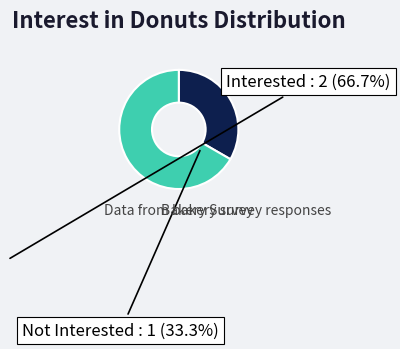

Is the sum of Not Interested and Interested greater than half?

Yes